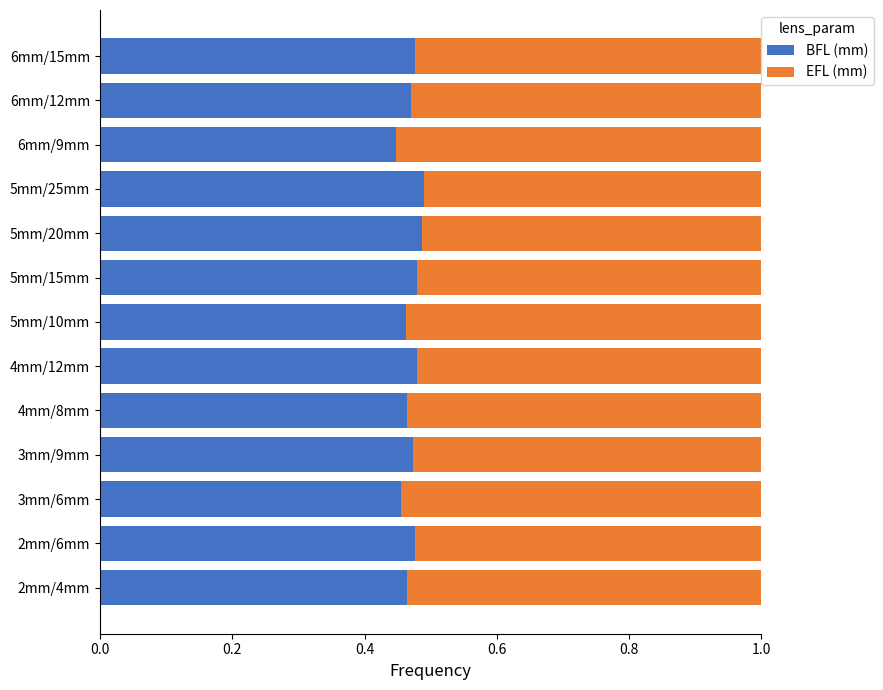

The value of BFL (mm) at 4mm/8mm is 0.3. True or false?

False